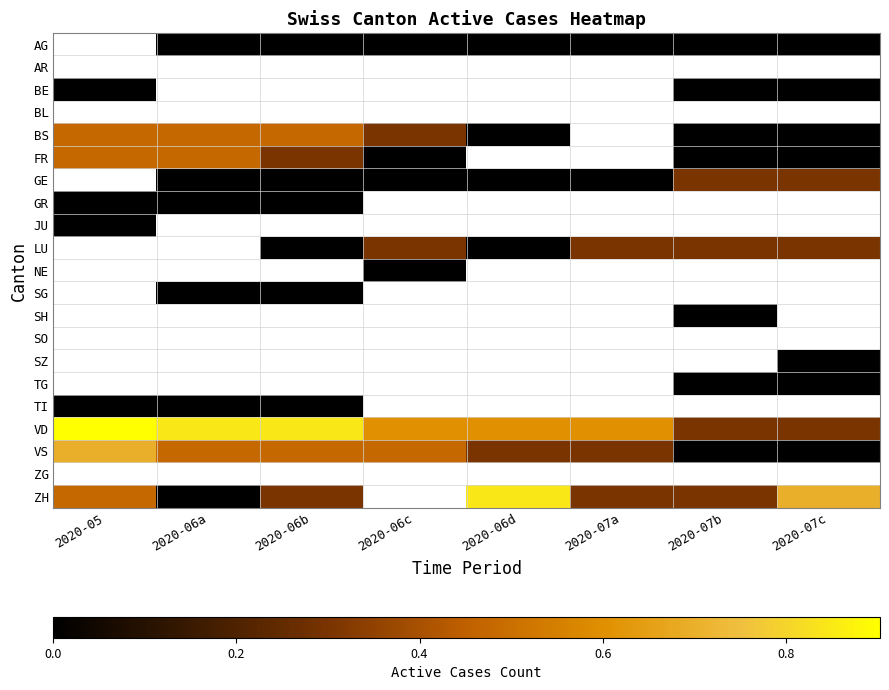

Is the value of VS at 2020-06d greater than the value of GE at 2020-05?

No